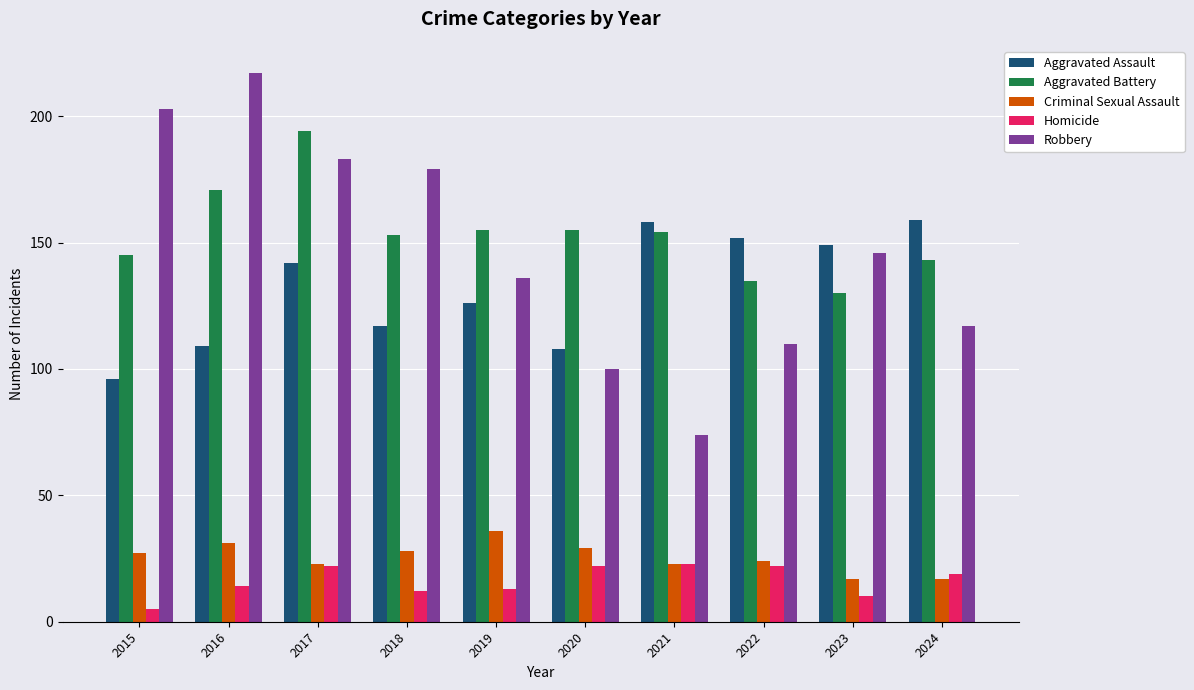

What is the value of the Criminal Sexual Assault bar at the 10th from the left?

17